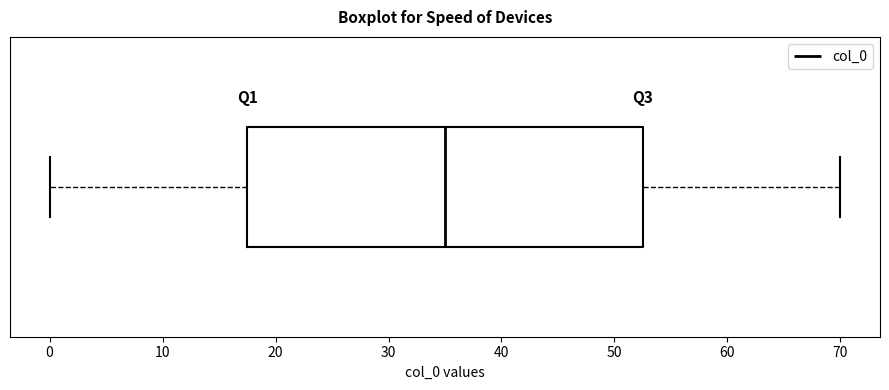

Read this box plot against the x-axis: the position of the median line, the range covered by the box, and the ends of both whiskers. The values are not printed on the chart, so give them approximately, as read against the axis.

median 35, box 18 to 53, whiskers 0 to 70